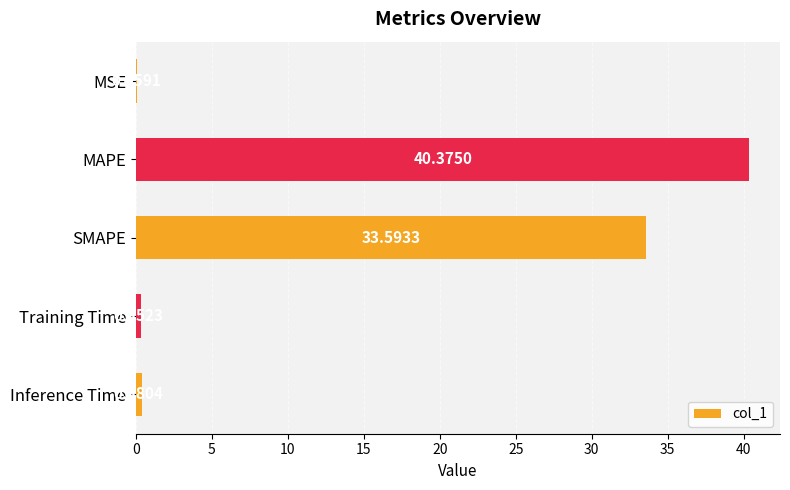

At which label is the value closest to 20?

SMAPE